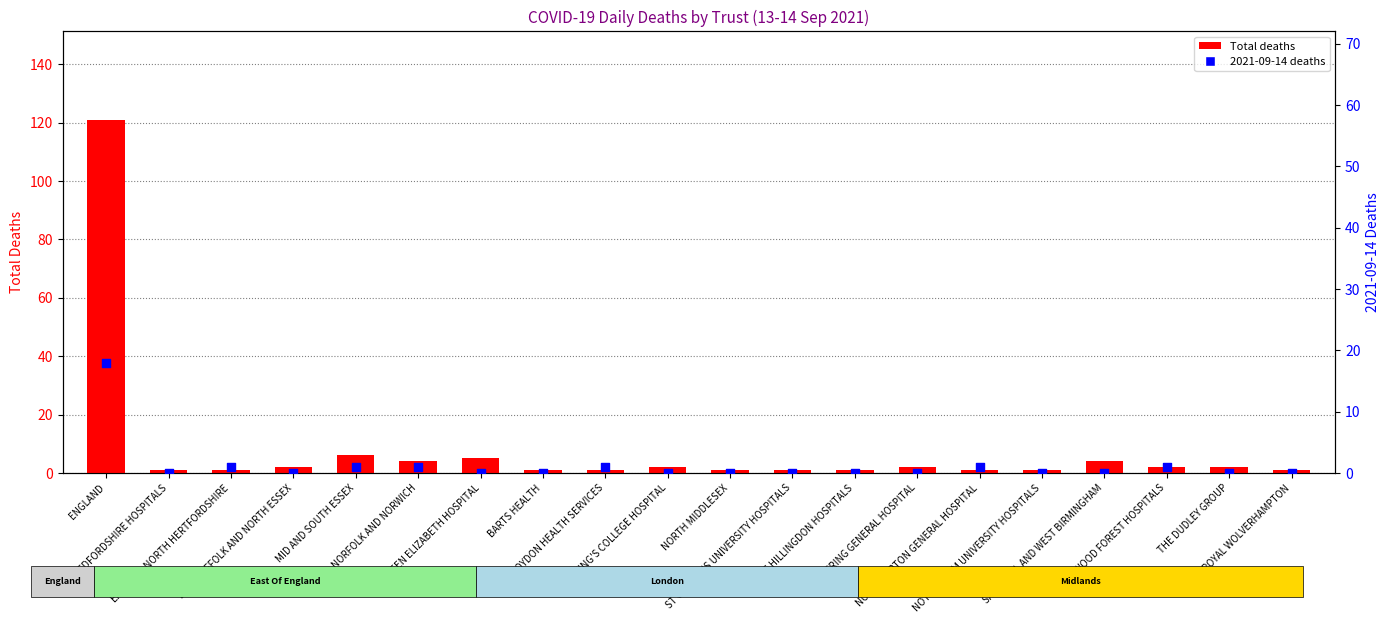

Which series reaches the maximum Y coordinate?

Total deaths